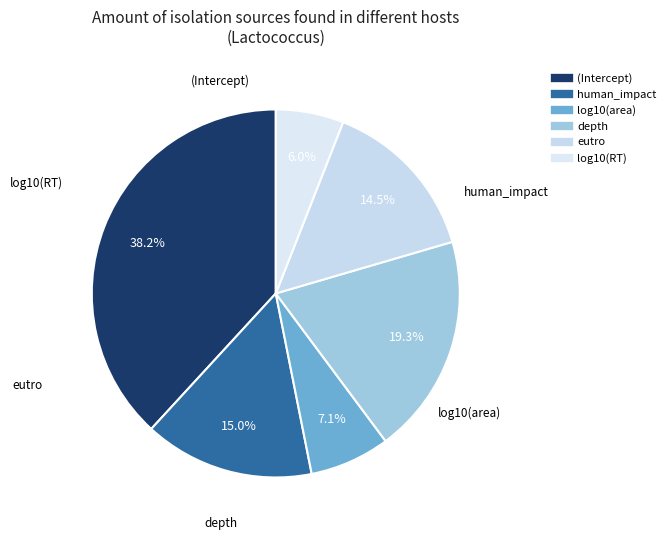

True or false: depth accounts for 9% of the total.

False